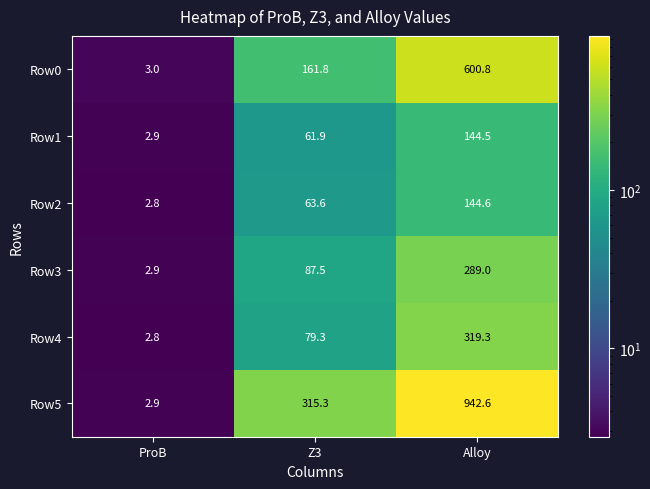

Which series changed the most between ProB and Z3?

Row5